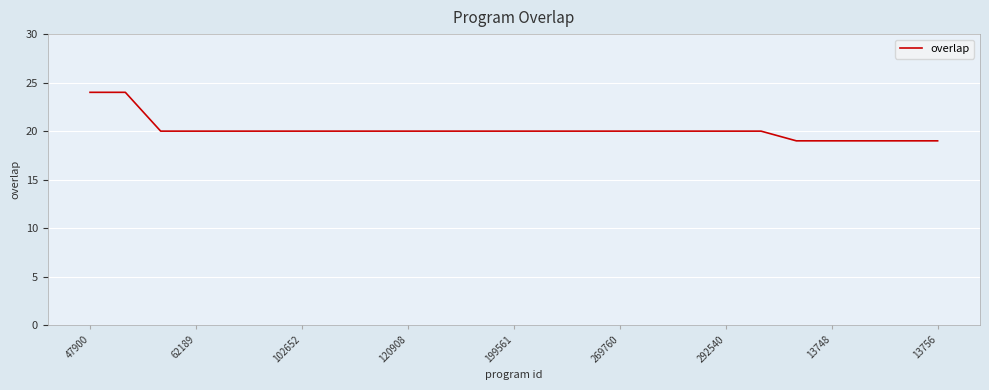

What is the maximum value shown in the chart?

24